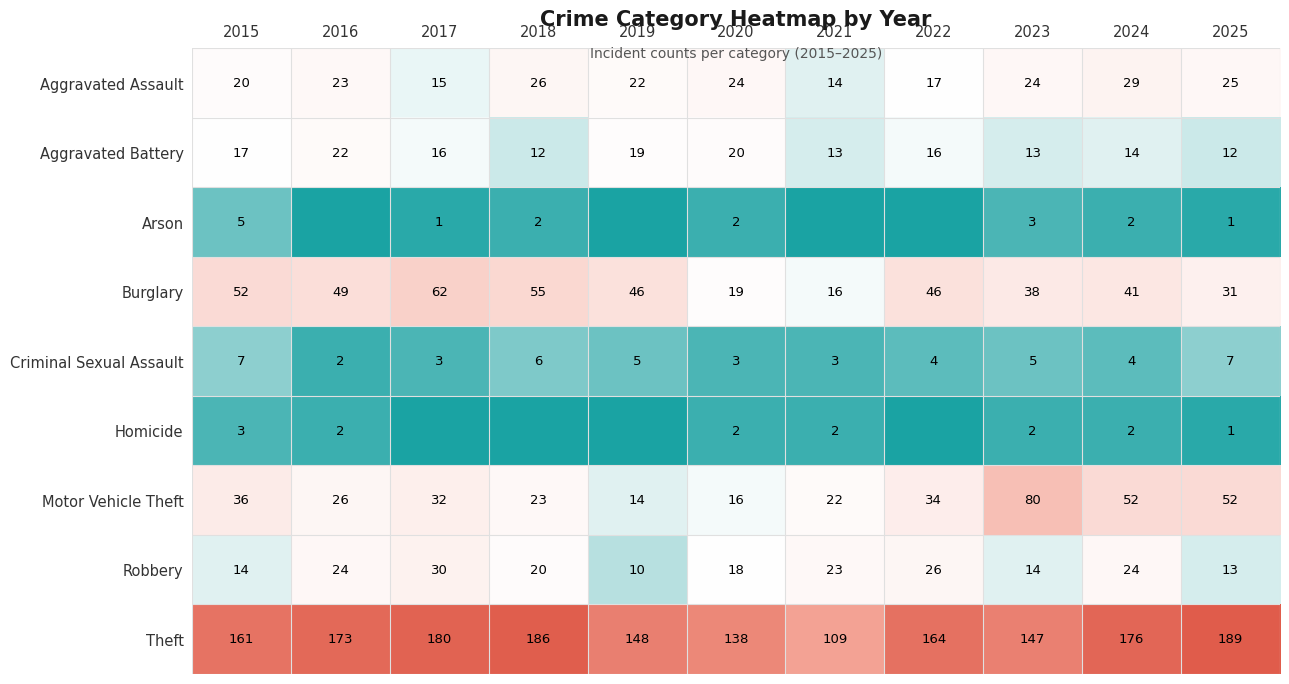

Is it true that Burglary equals 67 at 2019?

False